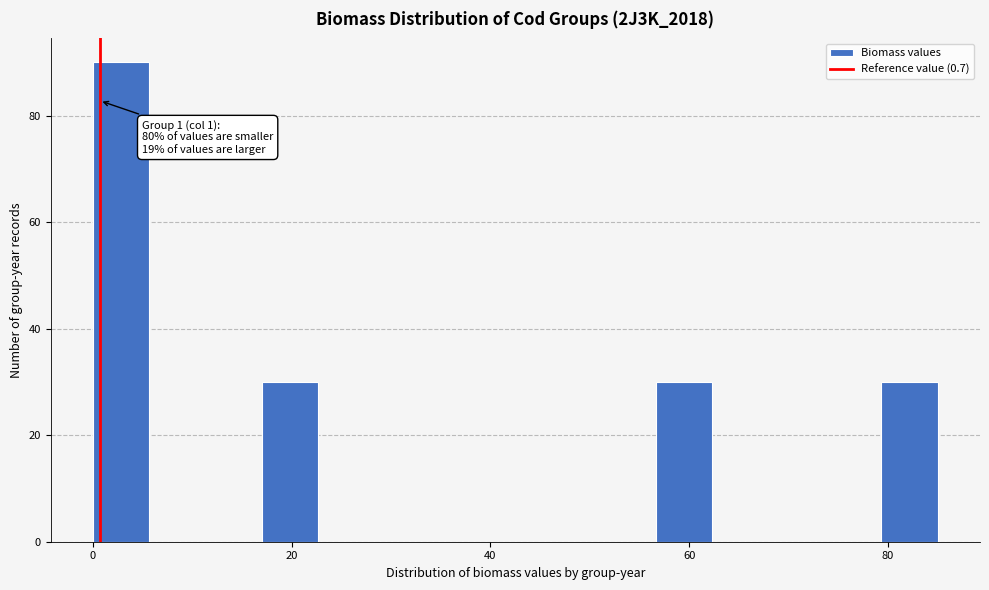

Around what value on the x-axis is the tallest bar? Give the approximate position of its centre, as read against the axis.

2